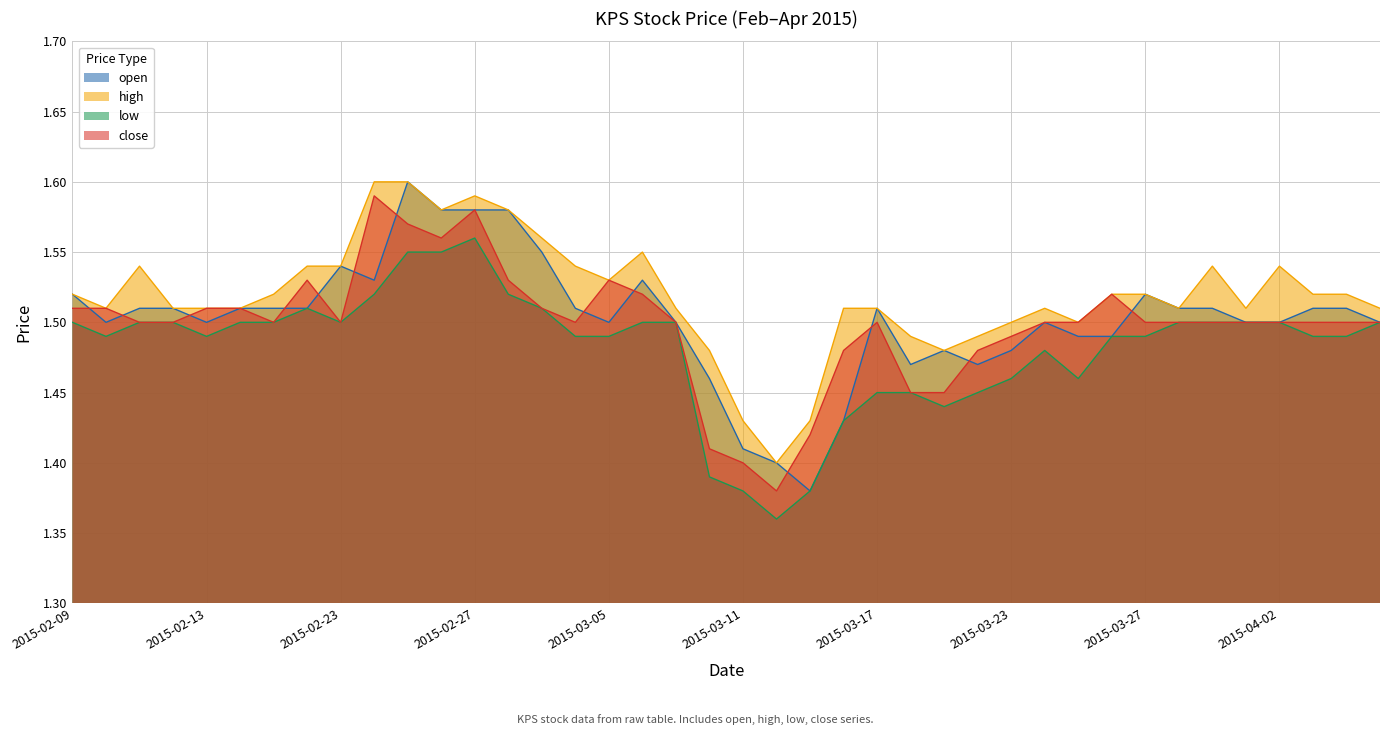

What is the difference between the maximum and minimum values in the close series?

0.2